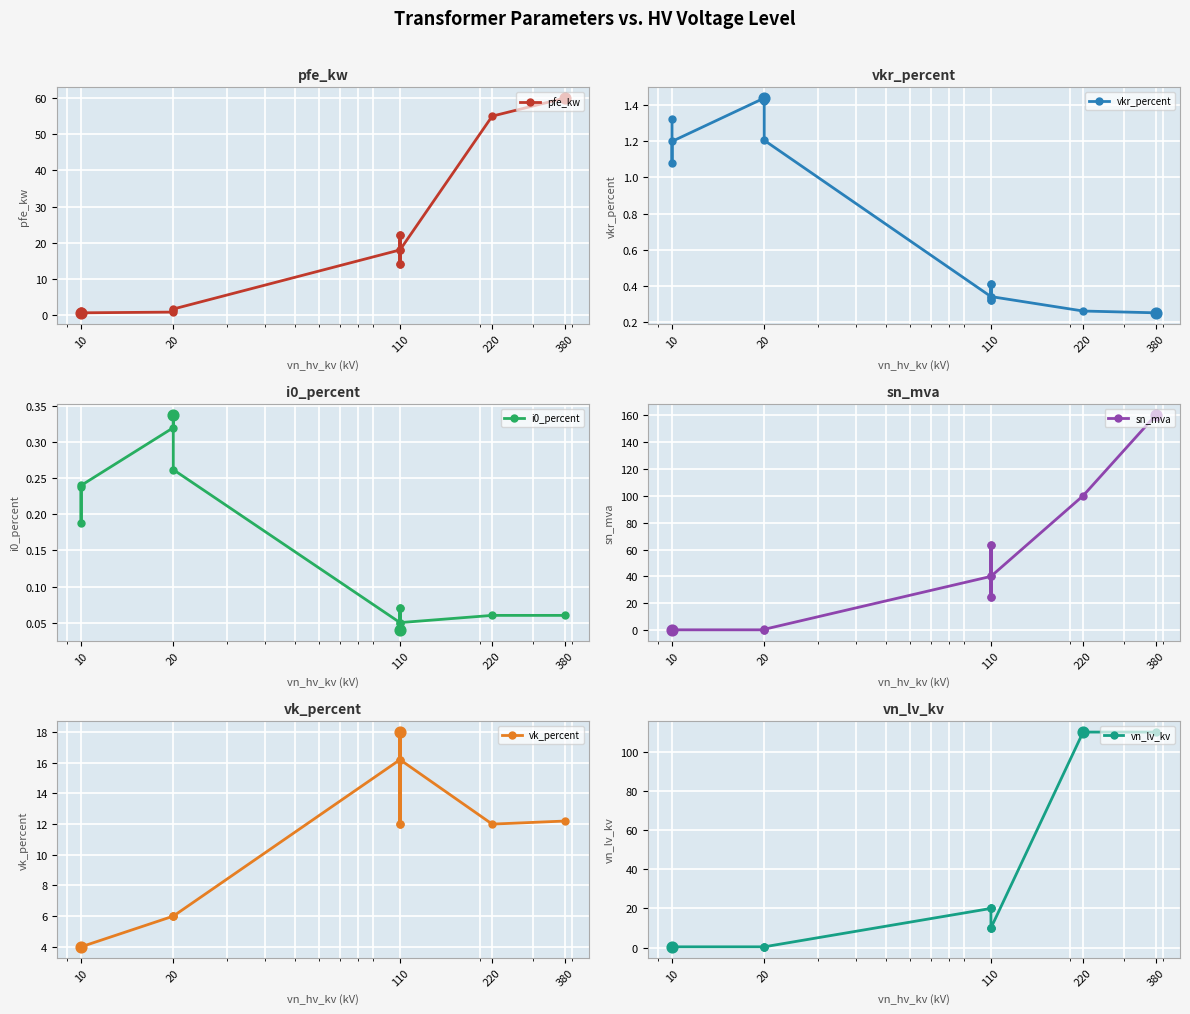

Which series reaches the maximum Y coordinate?

sn_mva